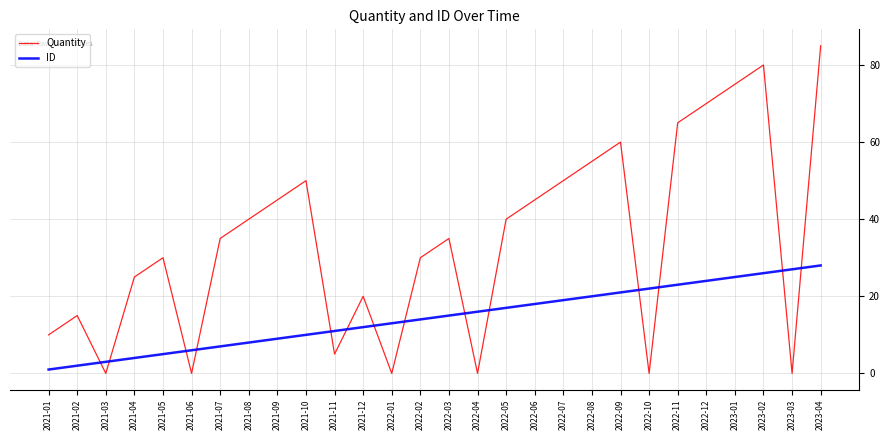

What is the difference between the Quantity values at 2022-06 and 2022-09?

15